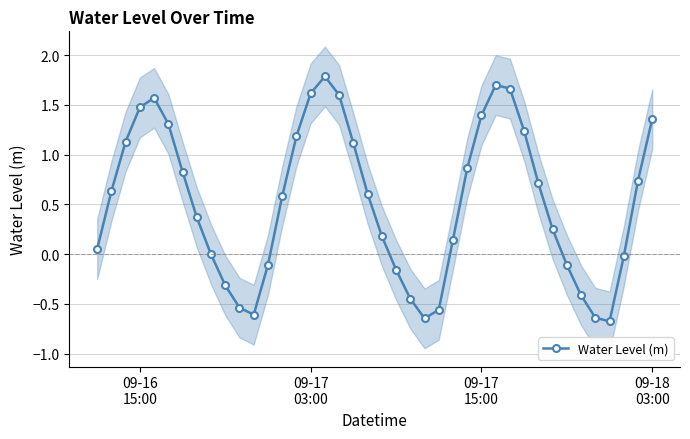

What is the maximum value for Water Level (m)?

1.8